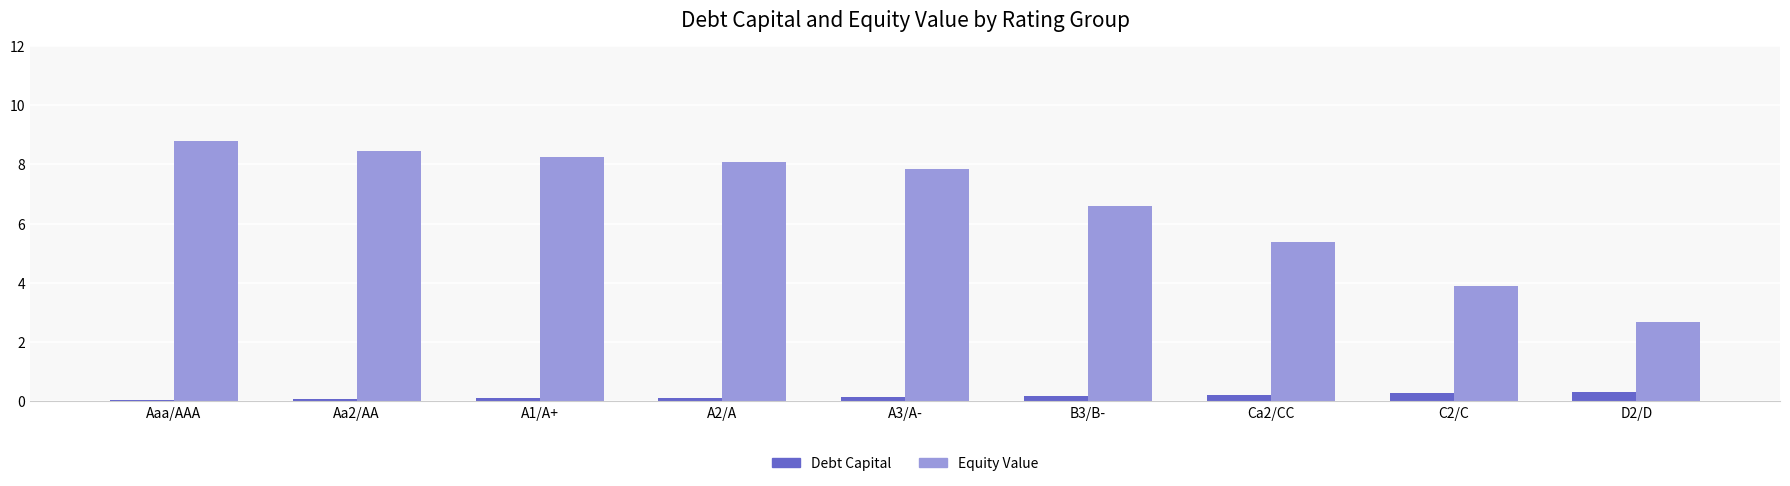

How many groups of bars are there?

9